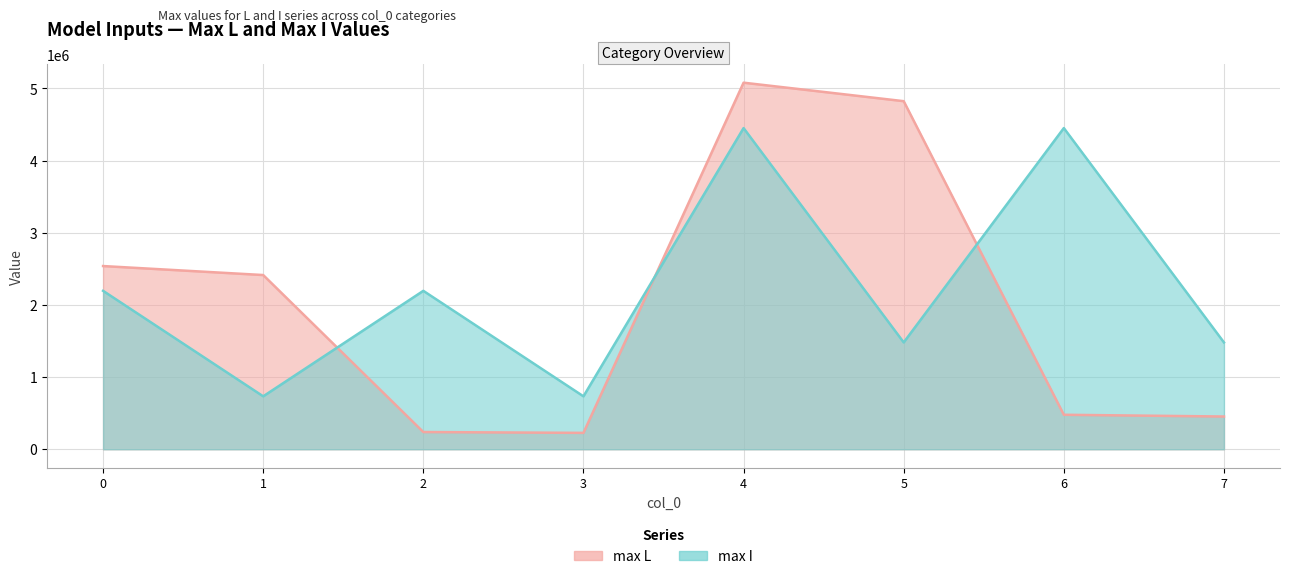

Where is the first local maximum for max I?

2